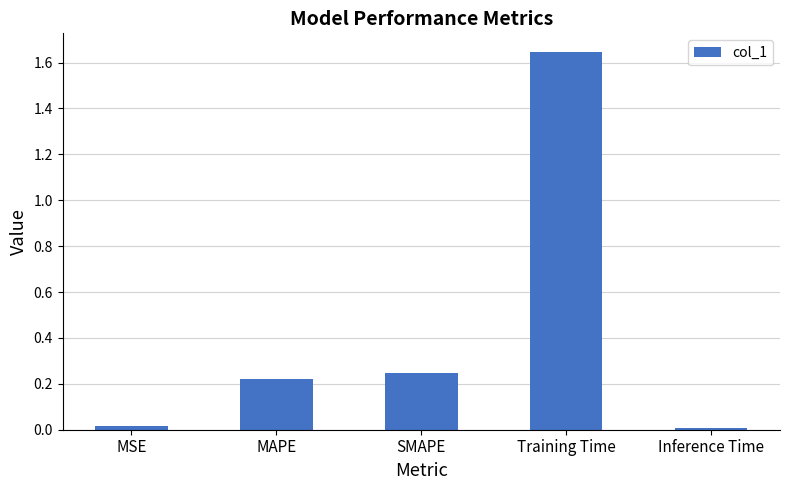

What is the sum of all values?

2.1